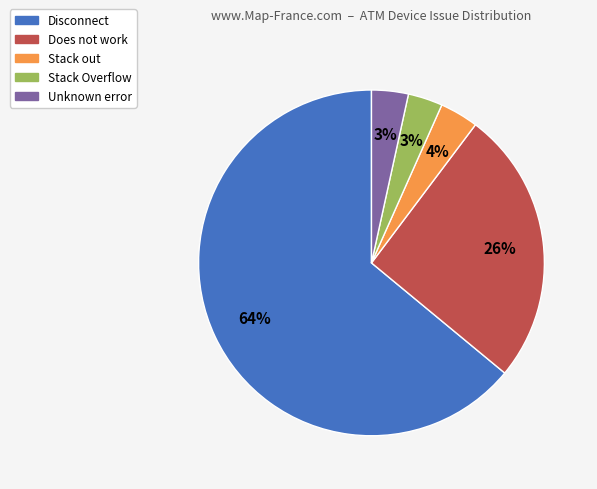

Does any single category account for the majority?

Yes